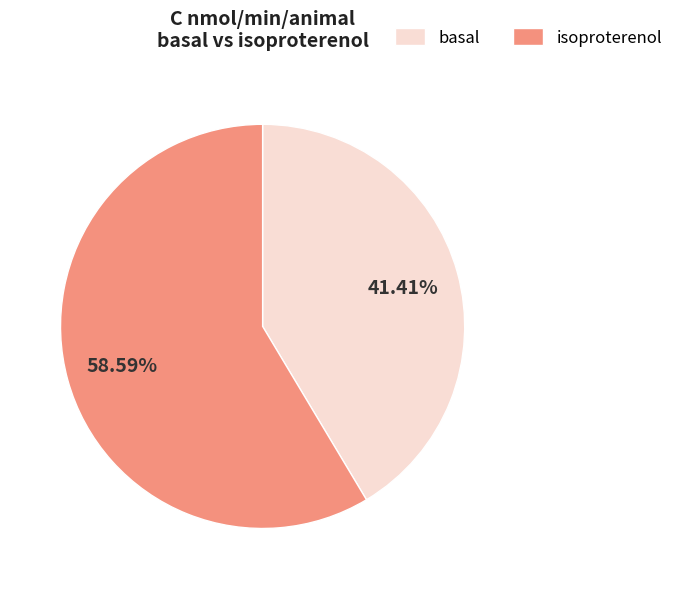

Is there any slice that represents more than half of the pie?

Yes